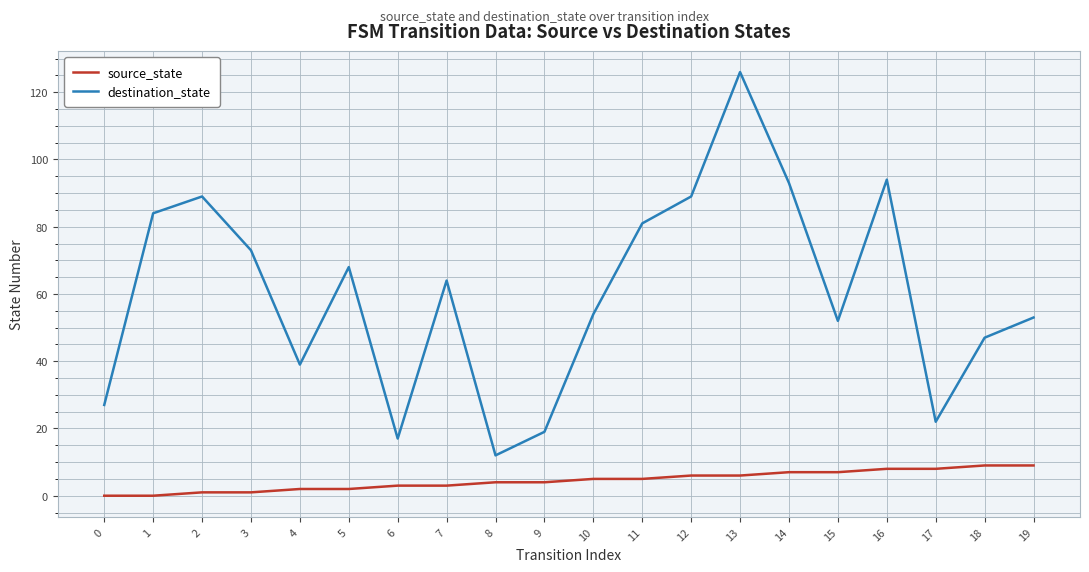

What are all the series names shown in the legend?

source_state, destination_state